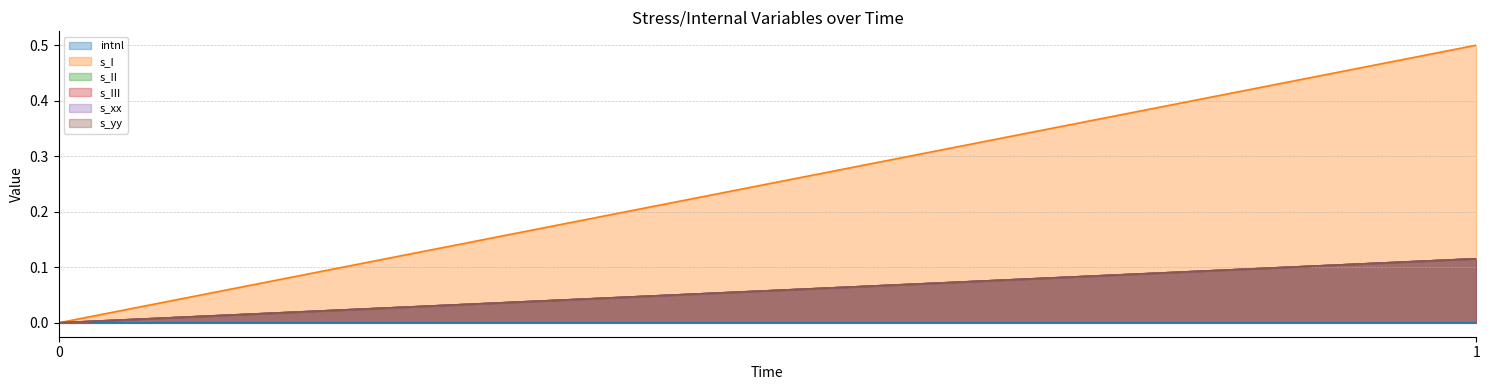

How many data points in intnl are above 0?

1